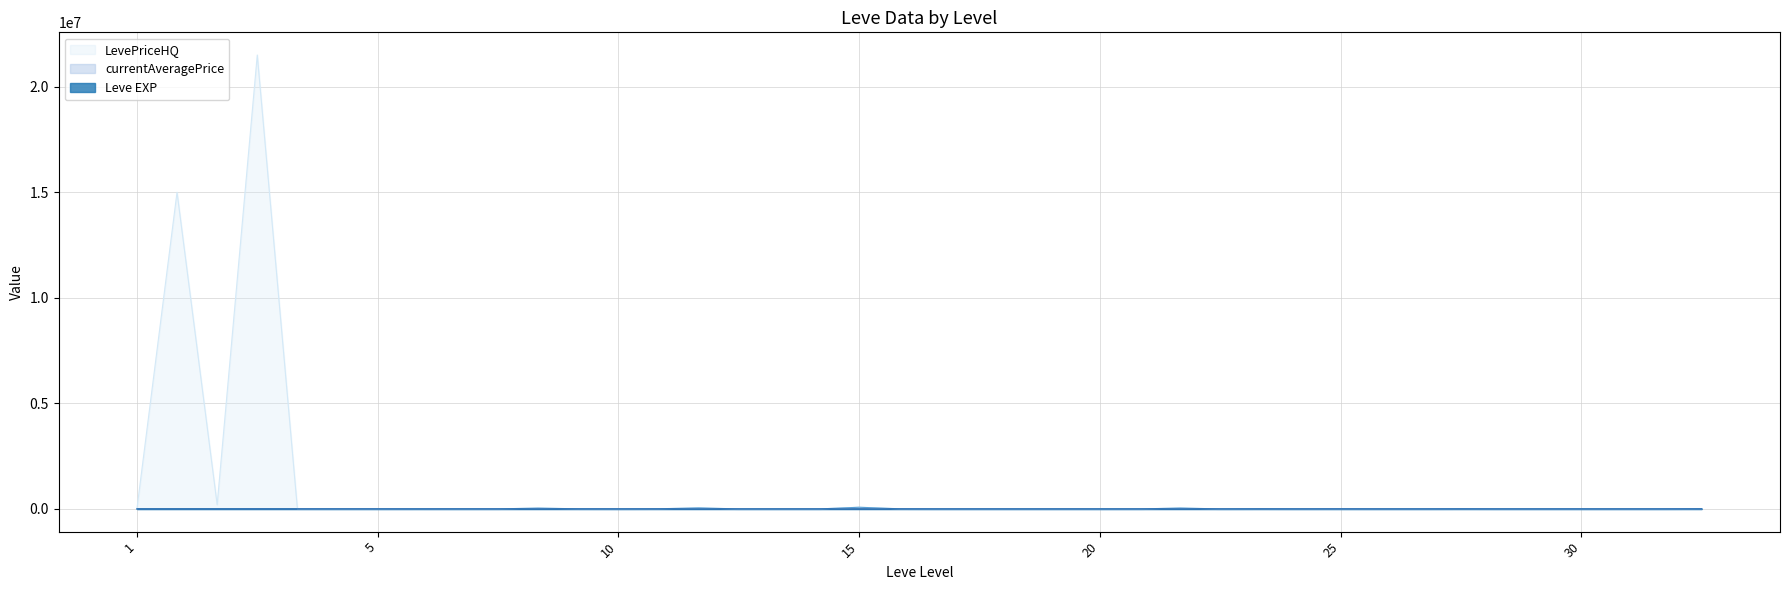

What is the greatest value displayed?

21501500